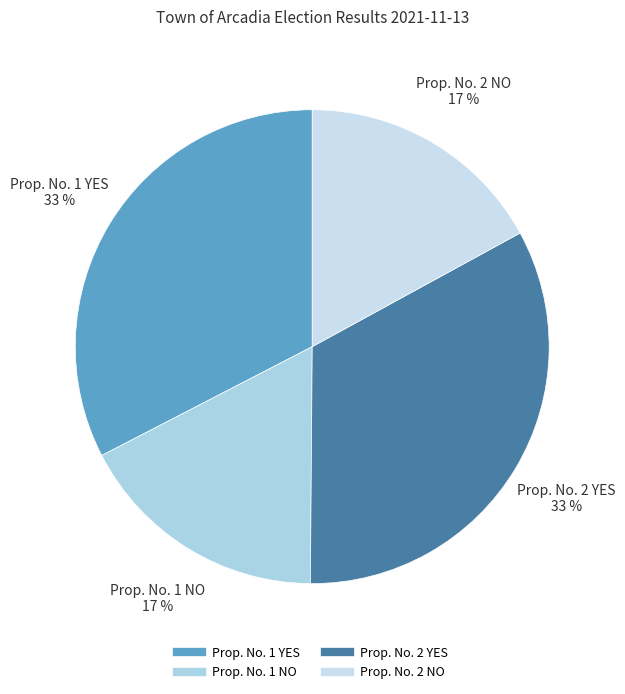

To the nearest percent, what is the combined percentage of Prop. No. 2 NO and Prop. No. 1 NO?

34%